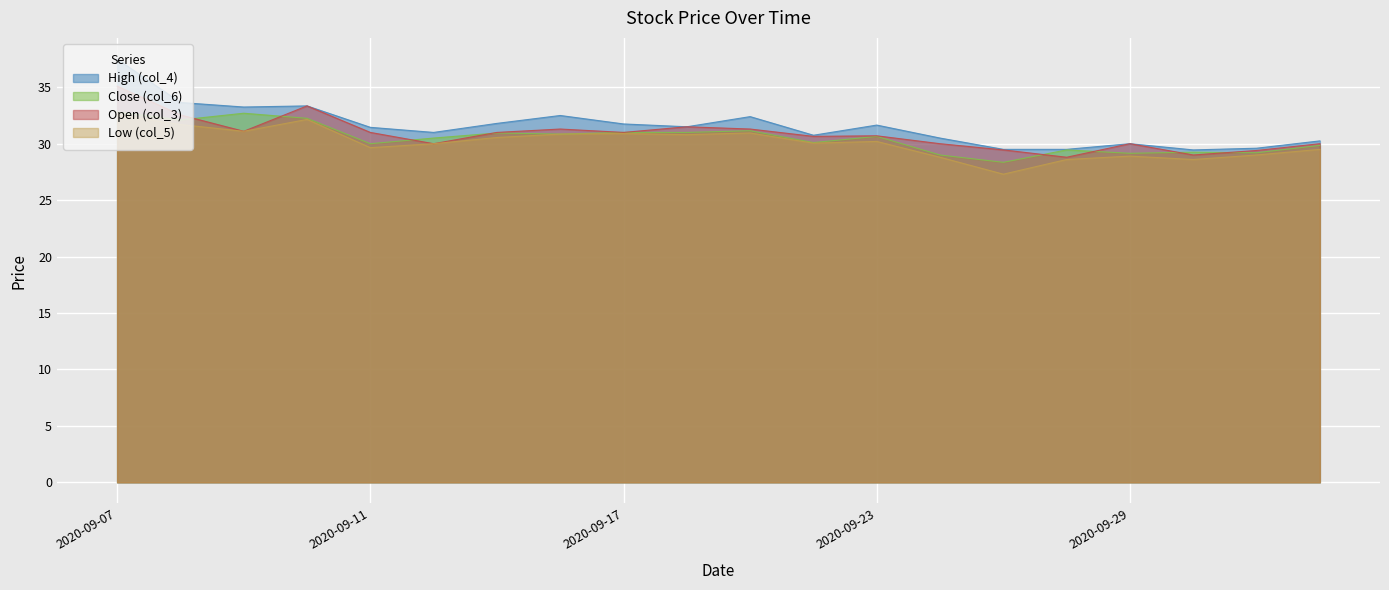

What is the difference between the Low (col_5) values at 2020-09-07 and 2020-09-21?

1.6